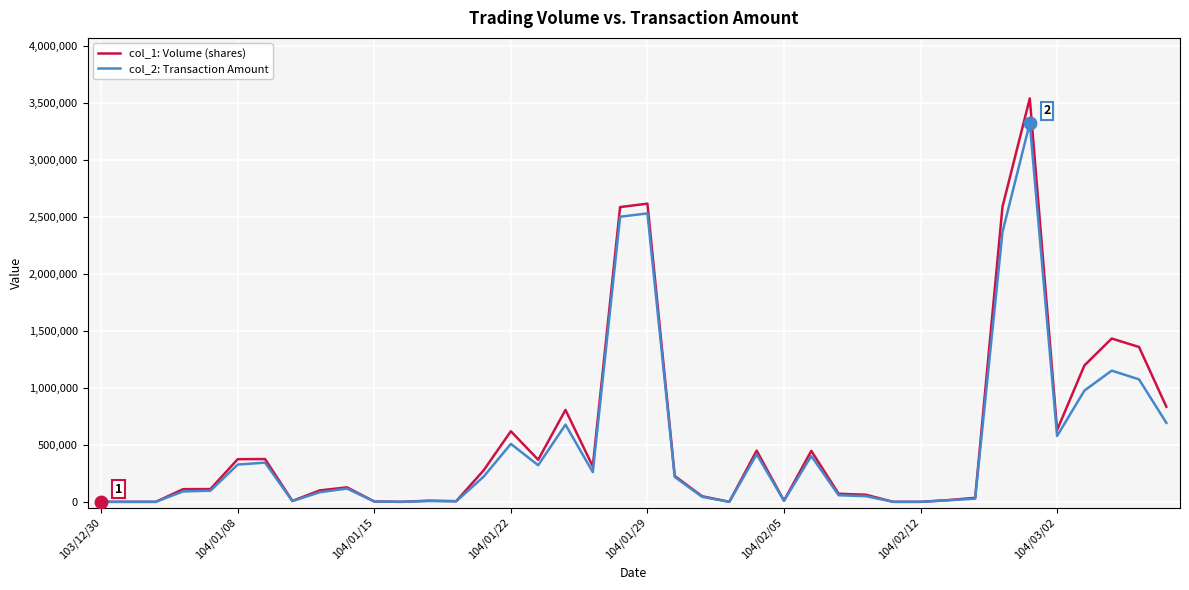

Which series has the largest range (max minus min)?

col_1: Volume (shares)